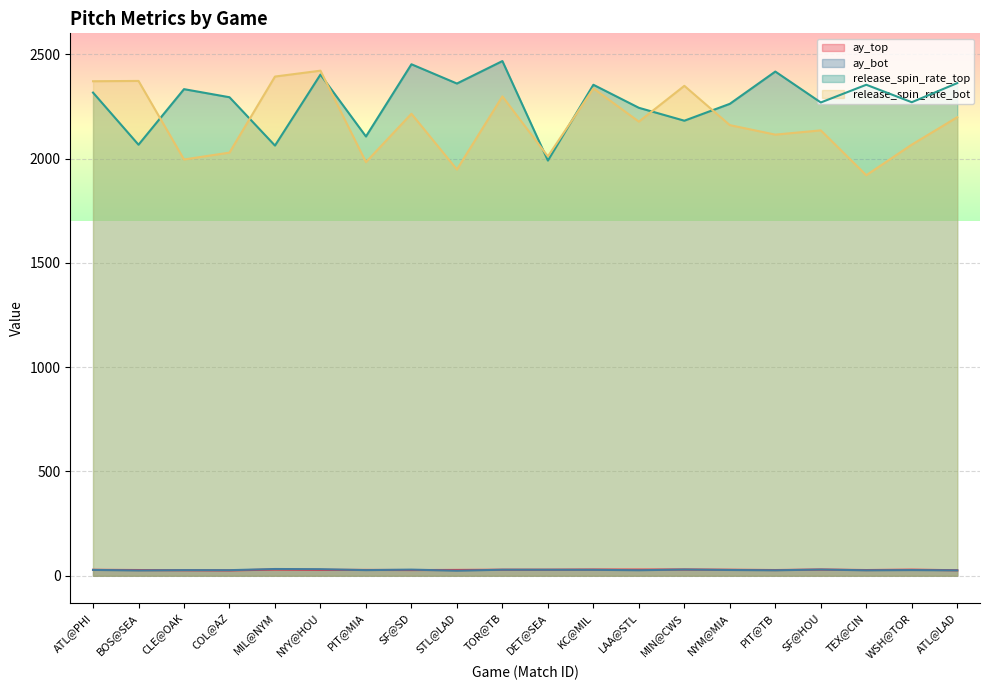

At which category does ay_bot reach its first local valley?

BOS@SEA